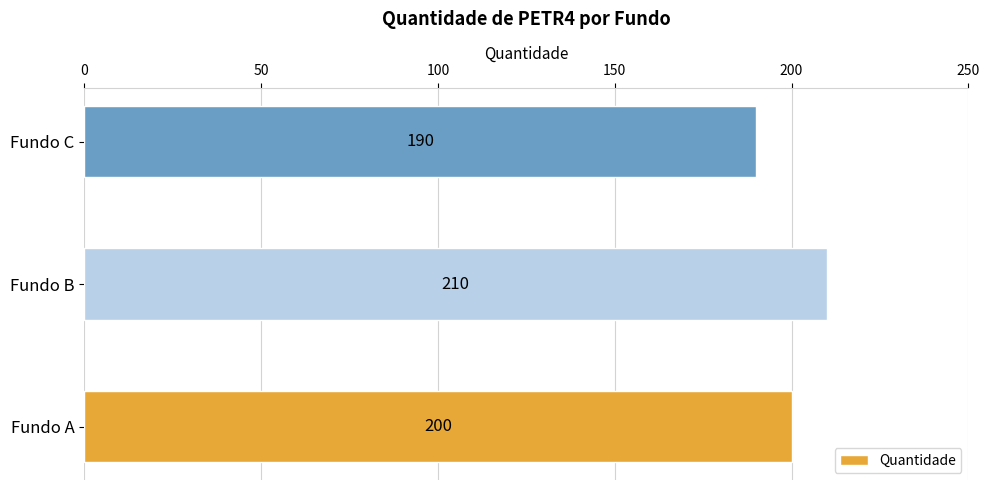

Which category has the highest value across all series?

Fundo B